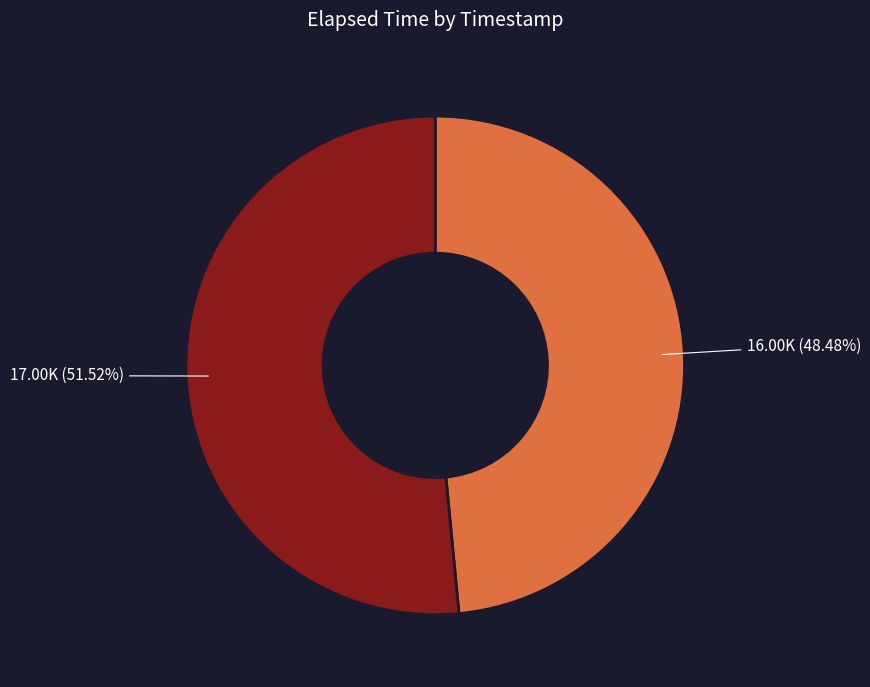

Is there any slice that represents more than half of the pie?

Yes